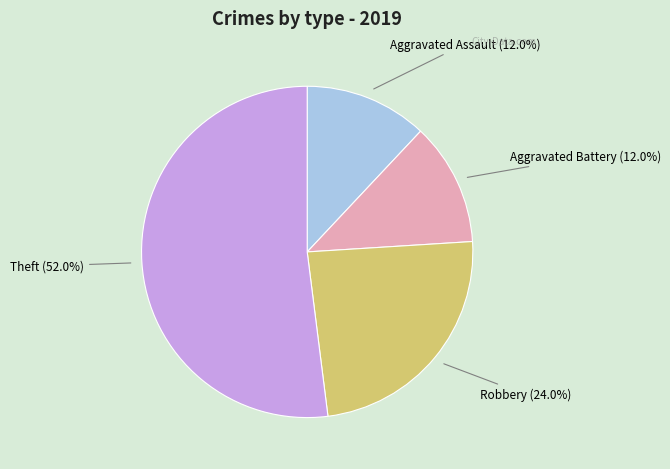

Is it true that Aggravated Battery is 20% of the pie?

False